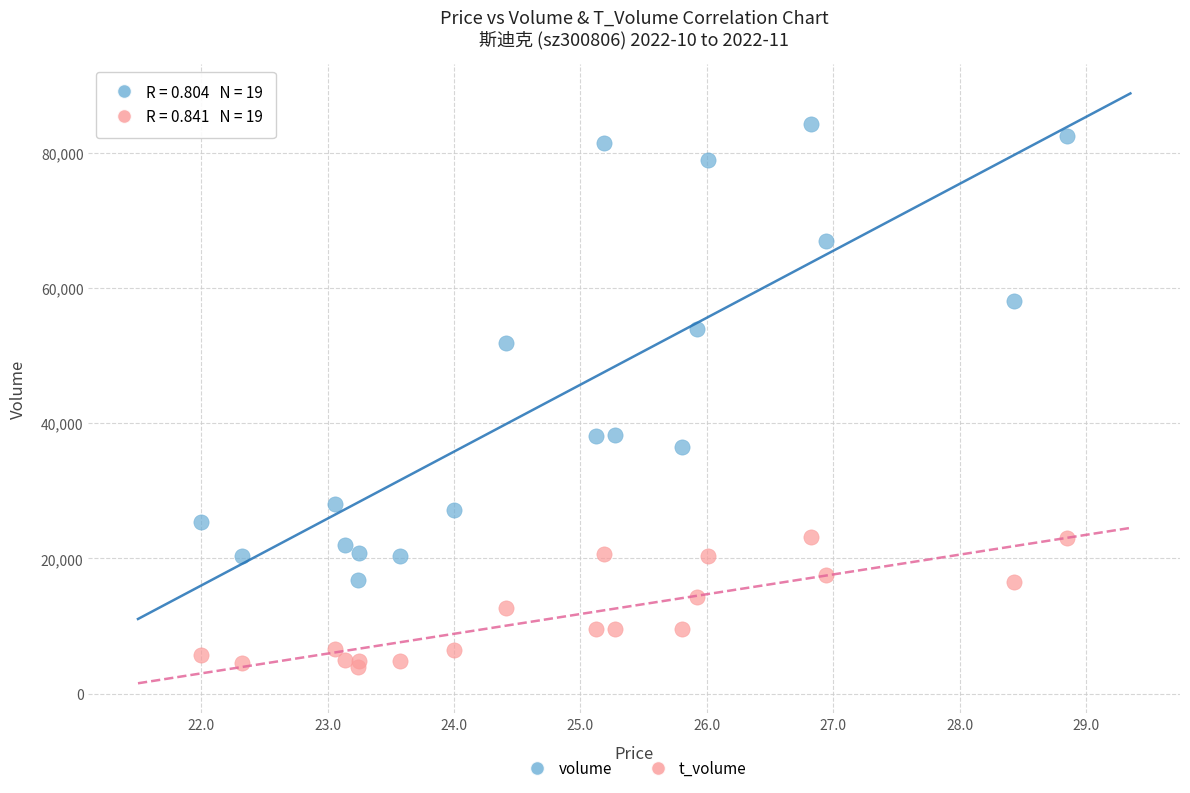

Which series contains the lowest Y value?

t_volume